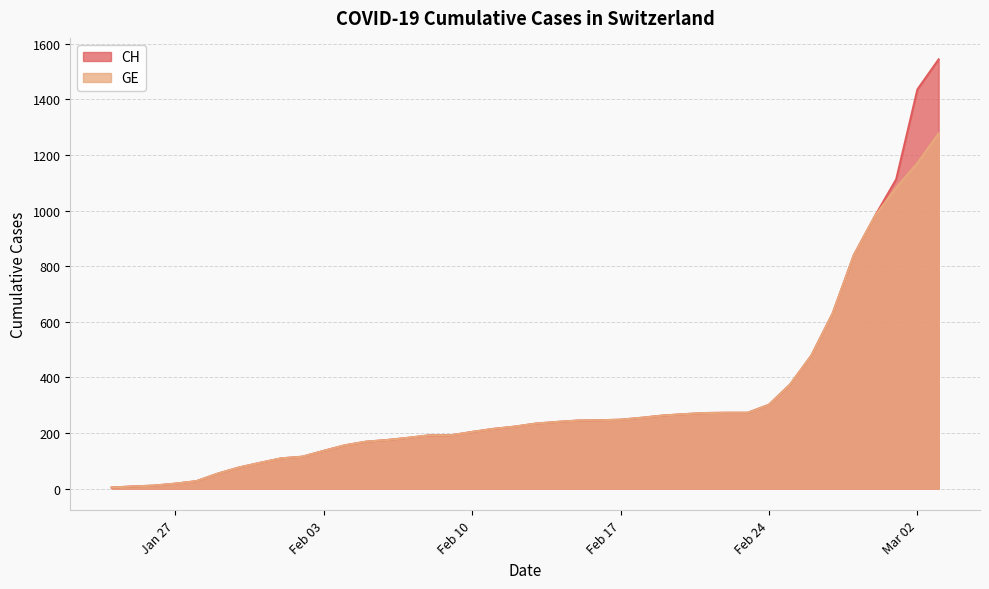

Rank the series by their maximum value, from highest to lowest.

CH, GE